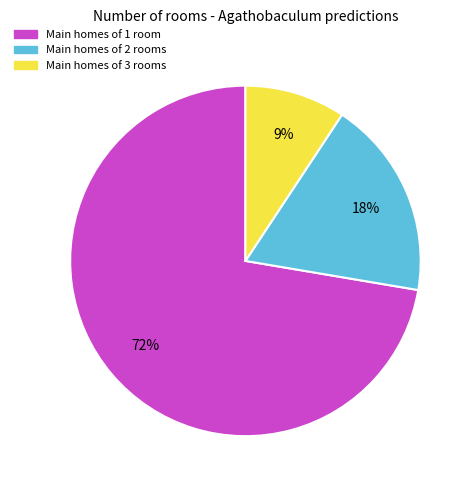

Is there any slice that represents more than half of the pie?

Yes